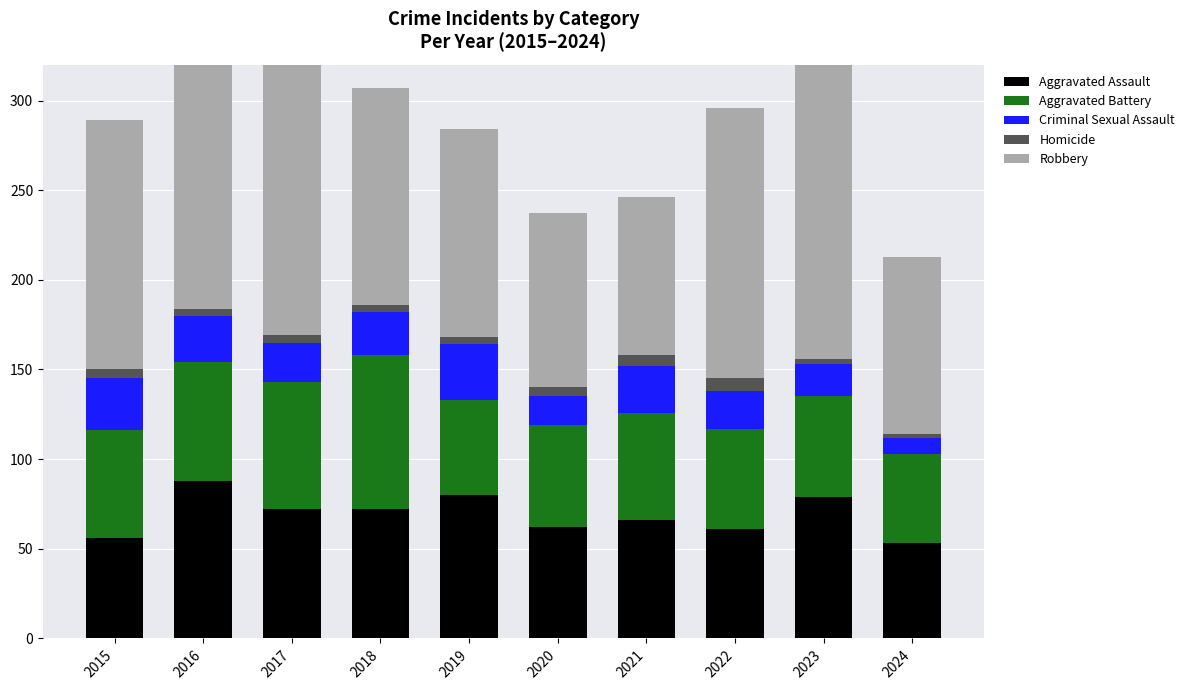

What is the total value across all series at 2023?

440